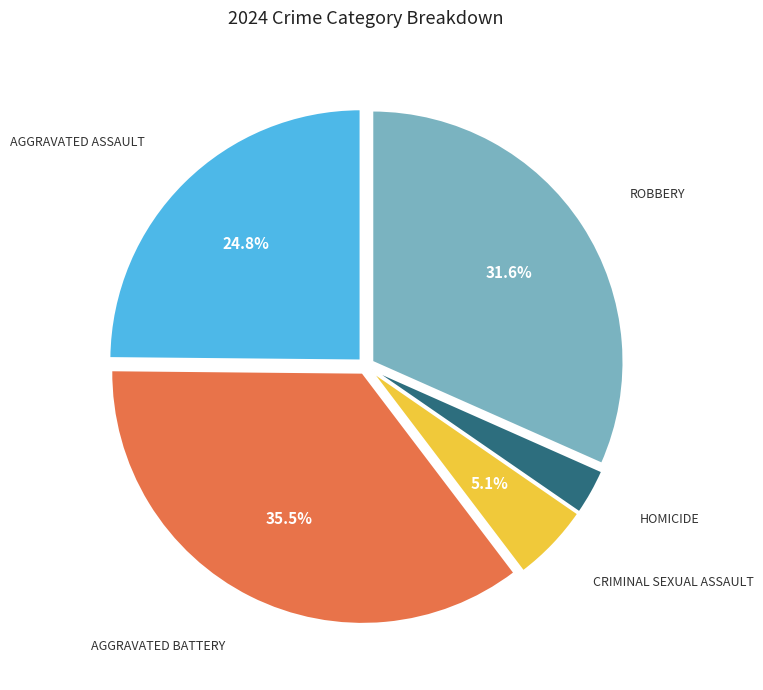

Does any single category account for the majority?

No